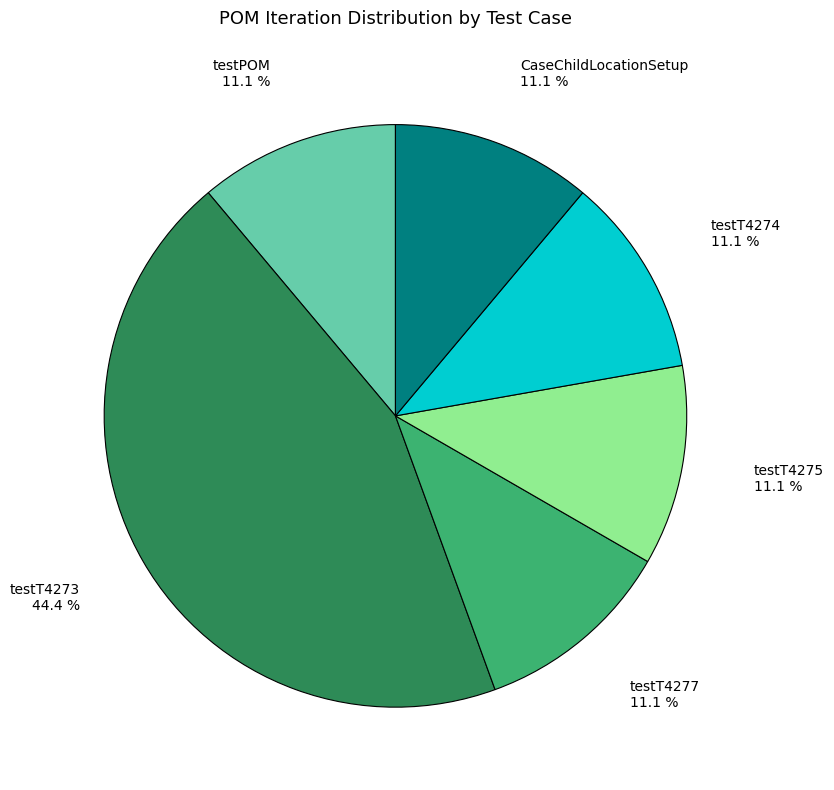

Is there a majority slice in this chart?

No